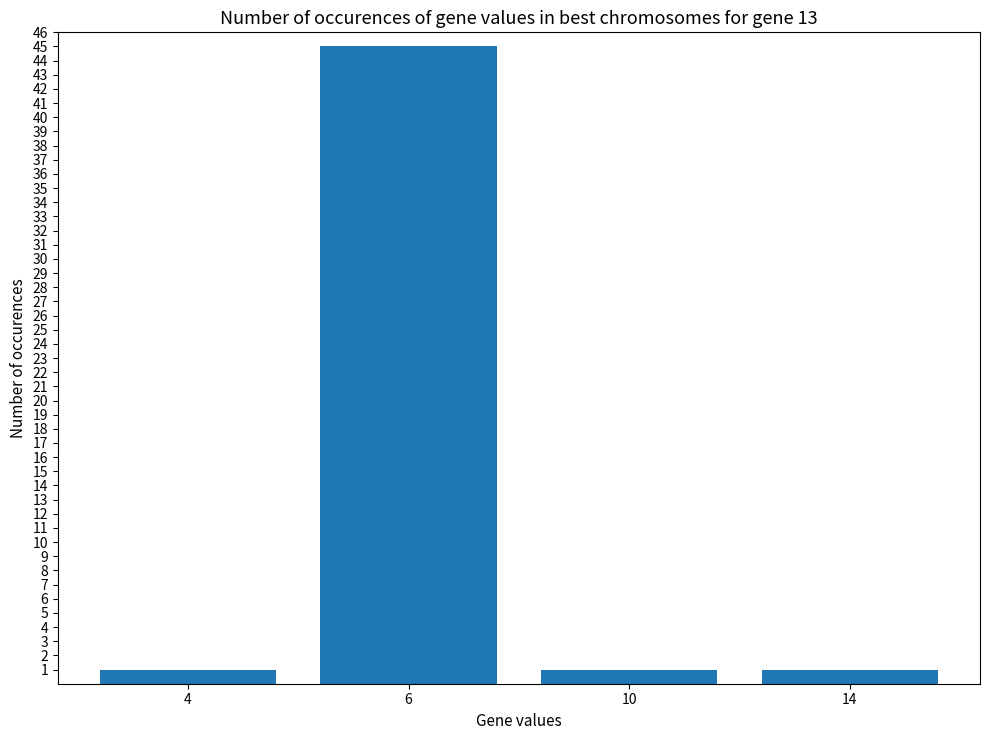

What is the maximum value shown in the chart?

45